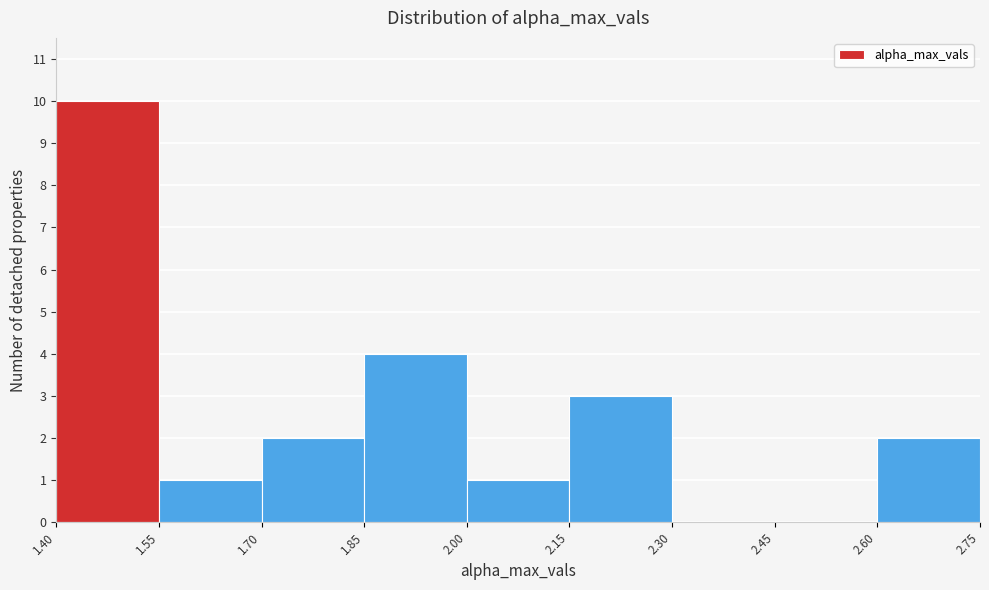

How tall is the bar that spans 2.15 to 2.30 on the x-axis? The values are not printed on the chart, so give them approximately, as read against the axis.

3